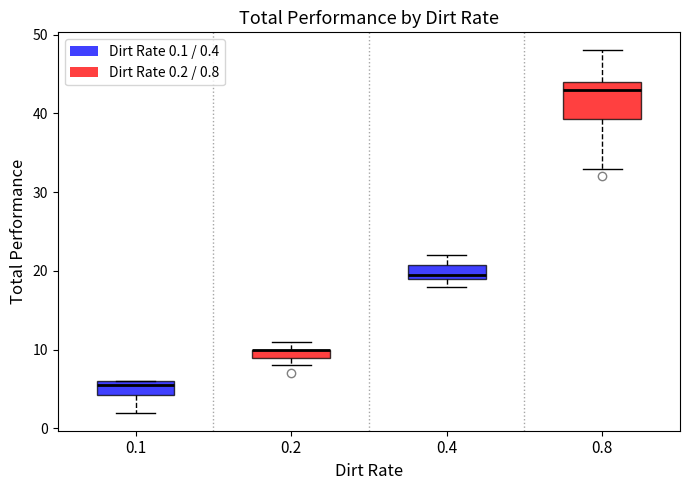

Comparing the boxes themselves (not the whiskers), which one is the tallest?

0.8